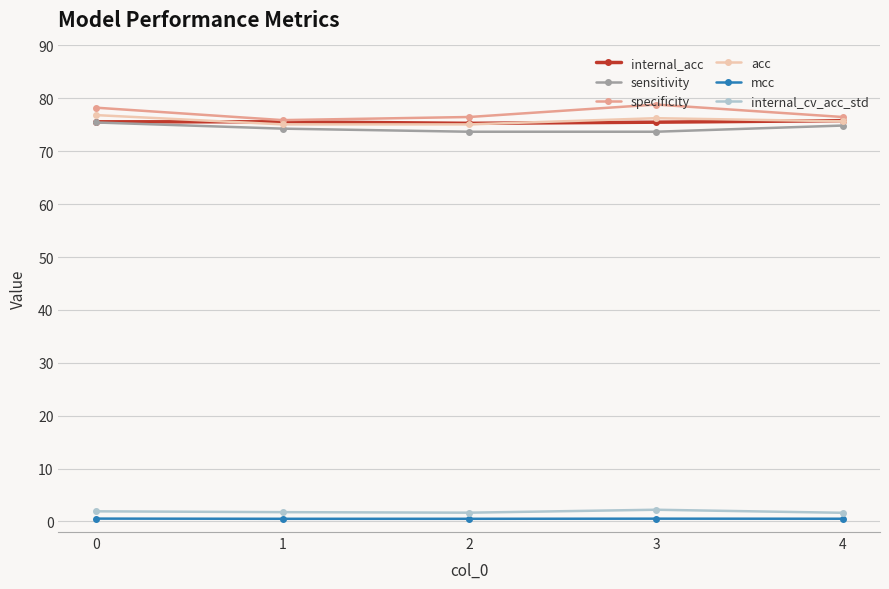

What are all the series names shown in the legend?

internal_acc, sensitivity, specificity, acc, mcc, internal_cv_acc_std